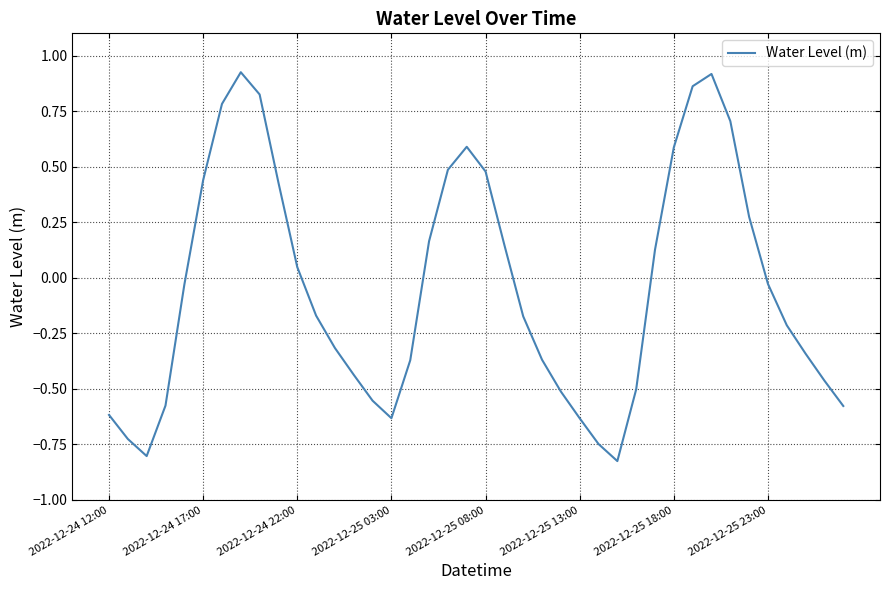

Where does the data first go above 0?

2022-12-24 17:00